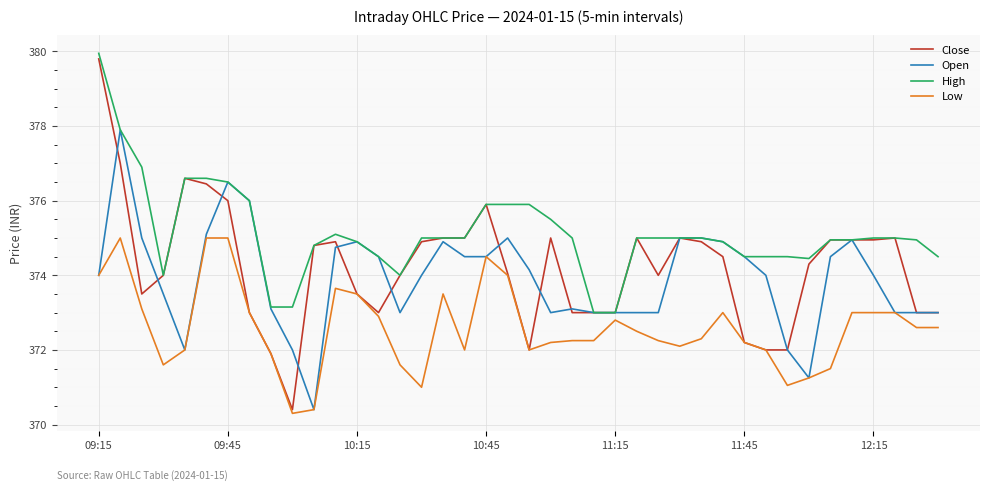

Which series has the largest range (max minus min)?

Close